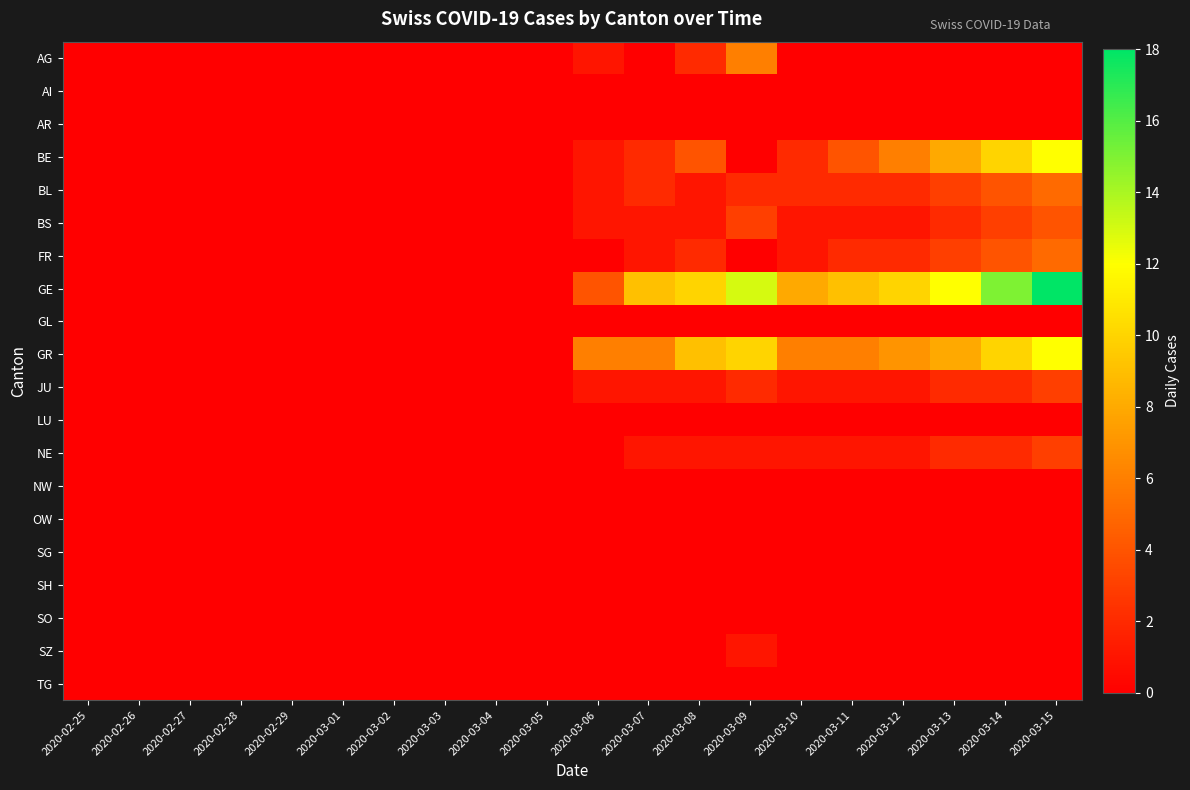

Rank the series at 2020-02-25 from highest to lowest value.

AG, AI, AR, BE, BL, BS, FR, GE, GL, GR, JU, LU, NE, NW, OW, SG, SH, SO, SZ, TG